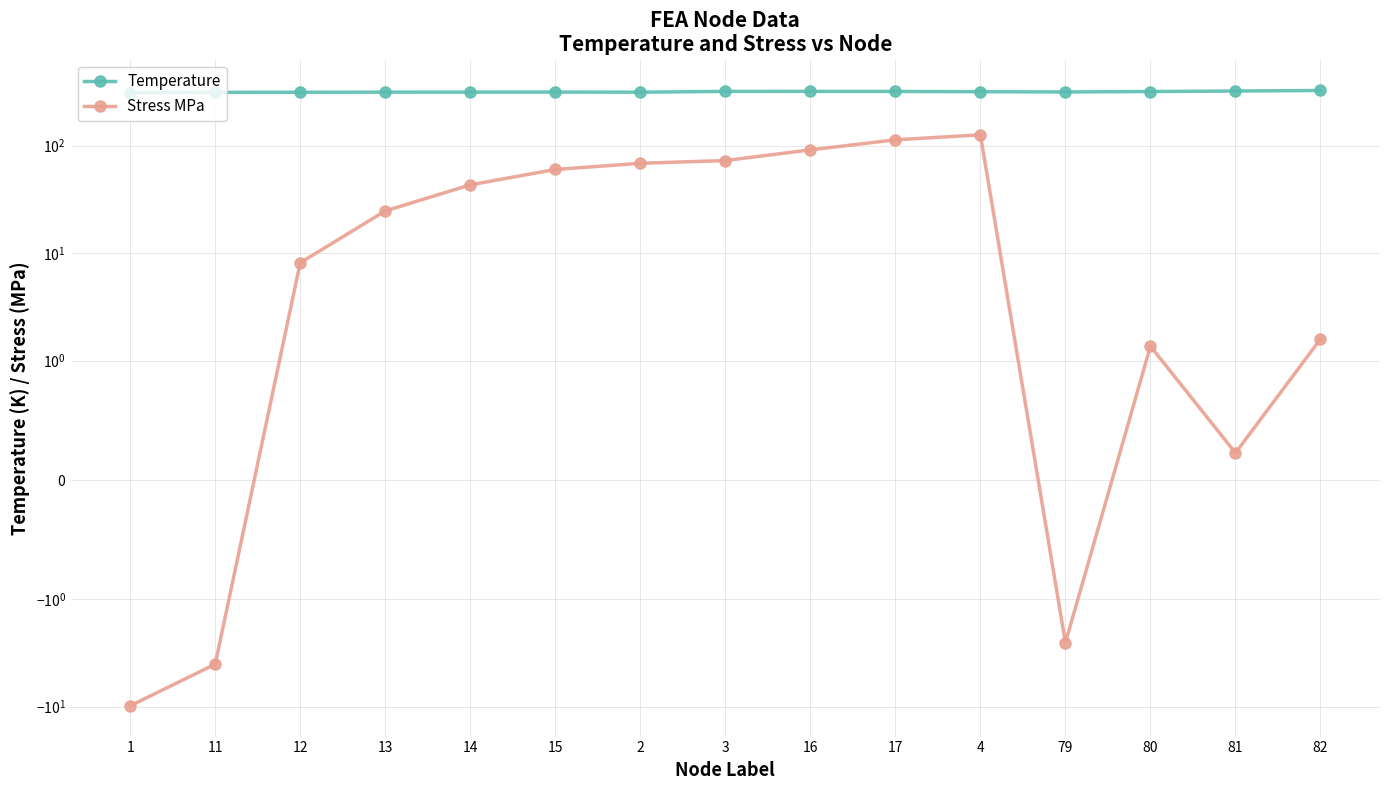

Rank the series at 2 from highest to lowest value.

Temperature, Stress MPa